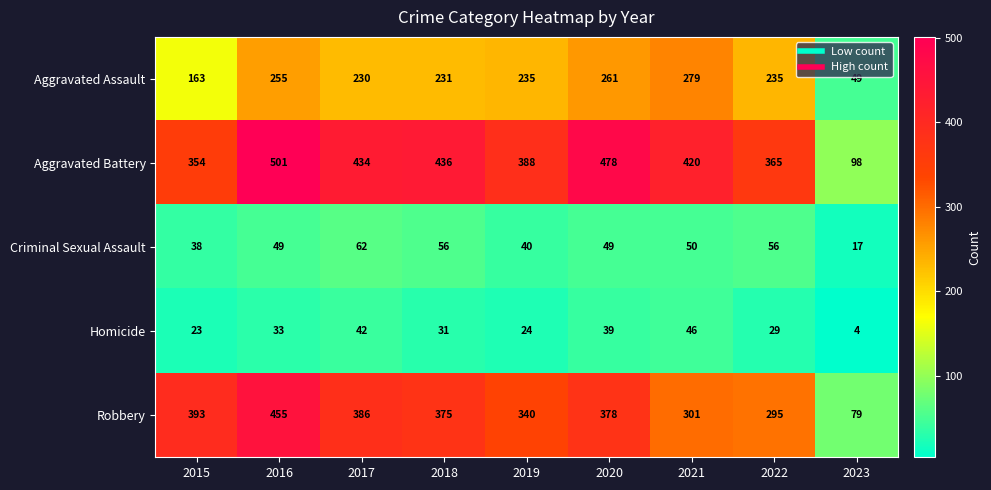

Which category has the highest value across all series?

2016